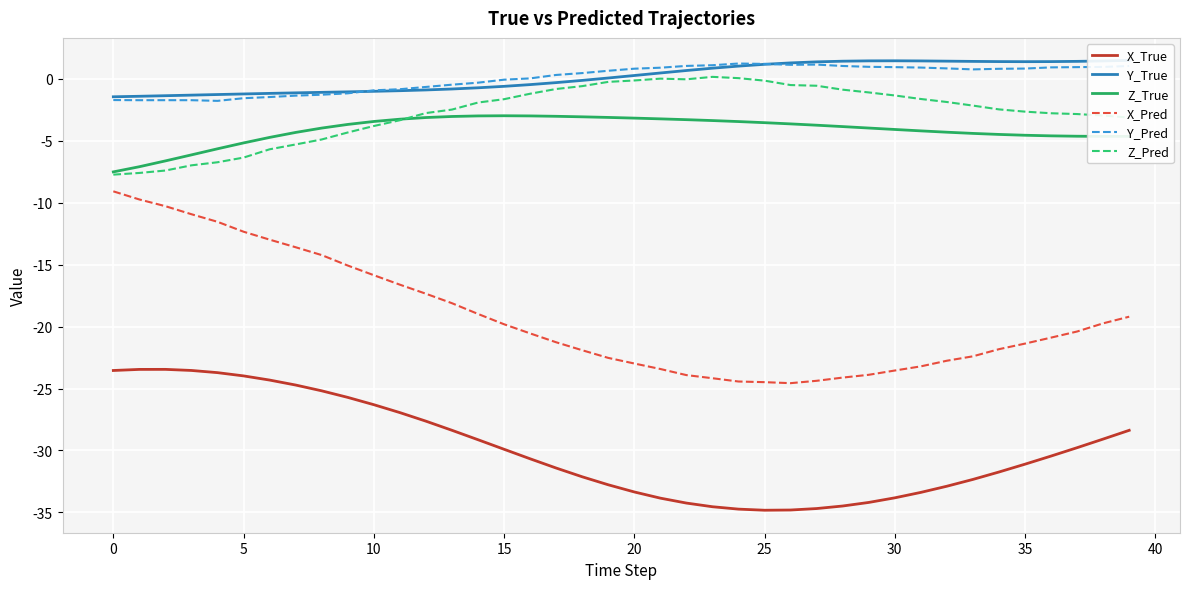

What is the difference between the second highest and second lowest values in the Z_Pred series?

7.7